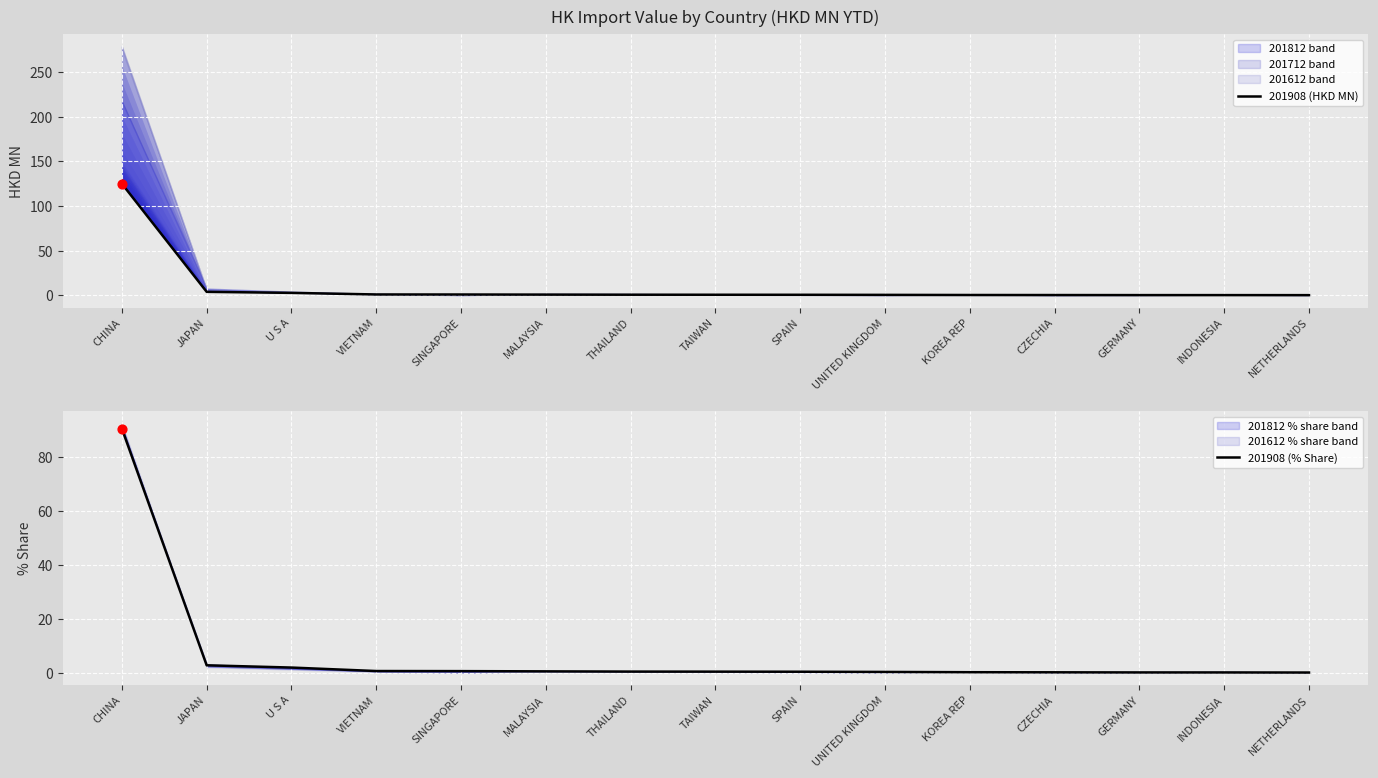

What are all the series names shown in the legend?

201908 (HKD MN), 201908 (% Share)